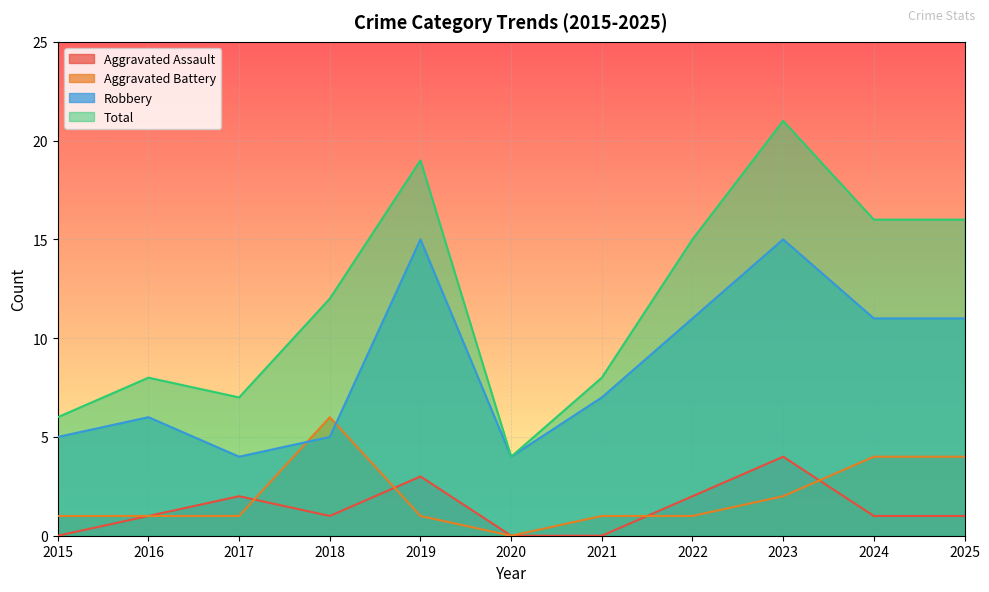

What is the difference between the maximum and second lowest values in the Robbery series?

11